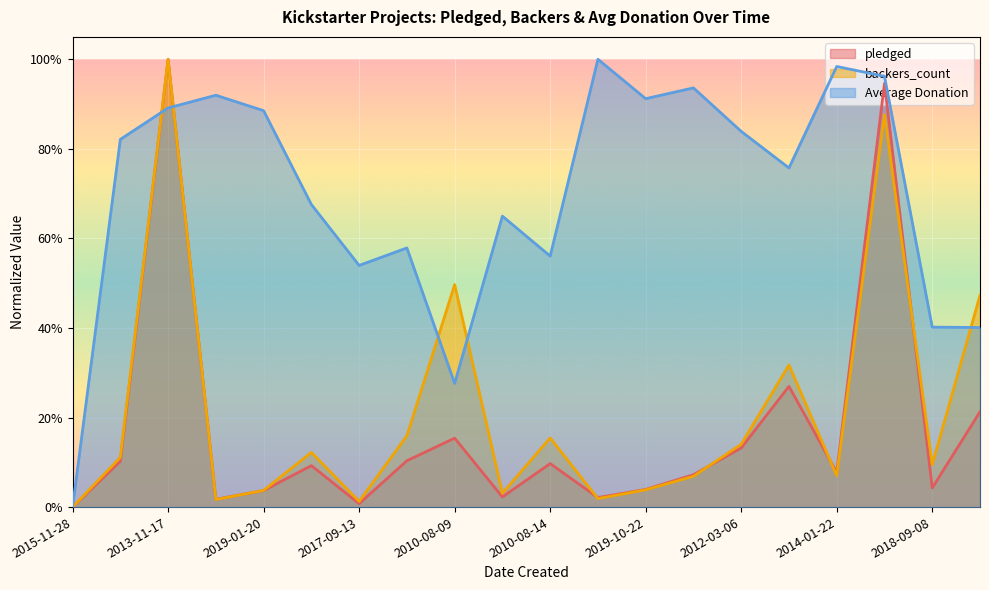

Which series changed the most between 2015-08-13 and 2010-08-09?

backers_count